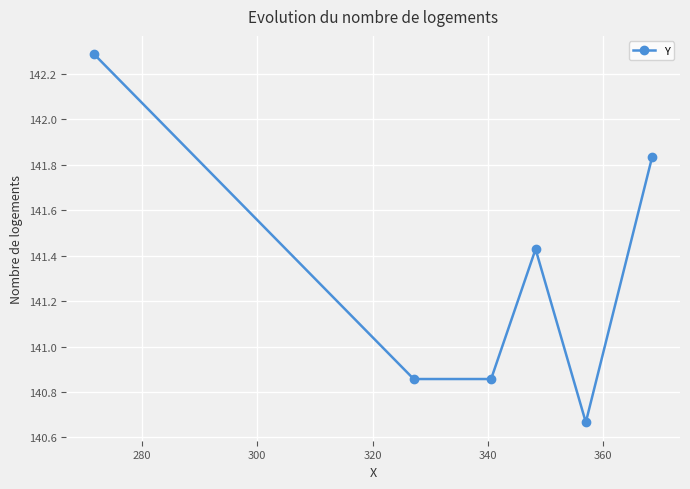

True or false: there are more than 2 points higher than both neighbors.

False